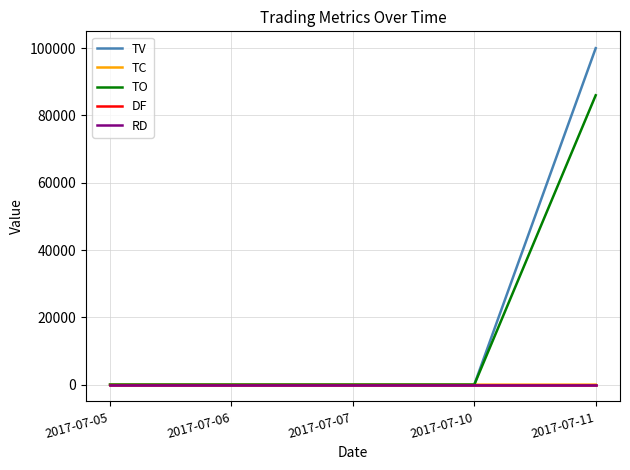

Is it true that RD equals 0 at 2017-07-06?

True